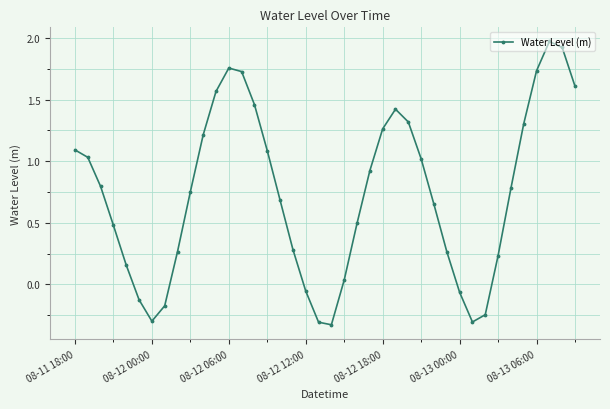

How many interior local valleys (lower than both neighbors) does the data have?

3